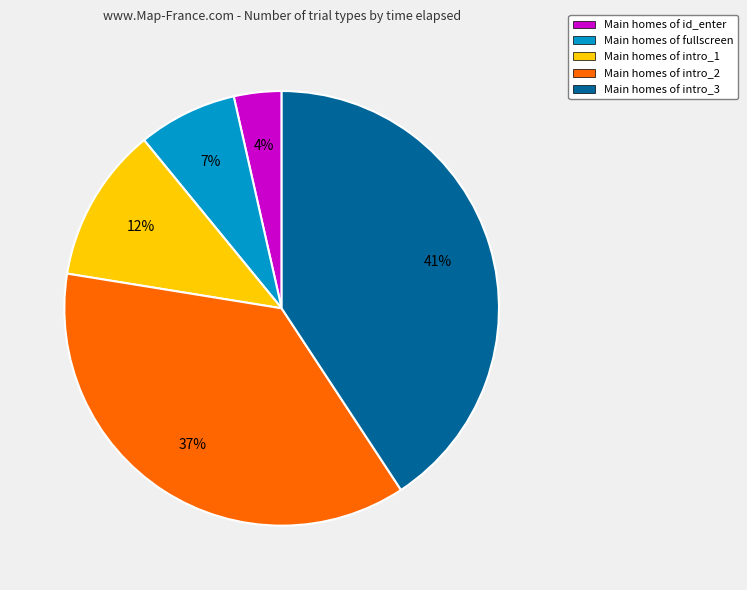

Do Main homes of intro_3 and Main homes of intro_1 together represent more than half of the pie?

Yes